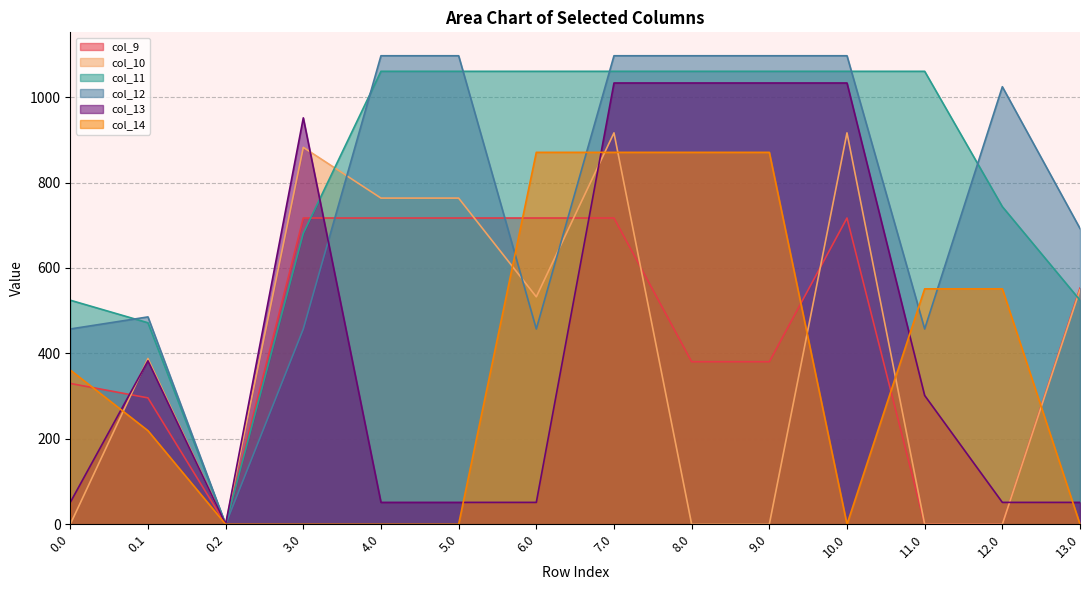

What is the maximum value for col_14?

870.6